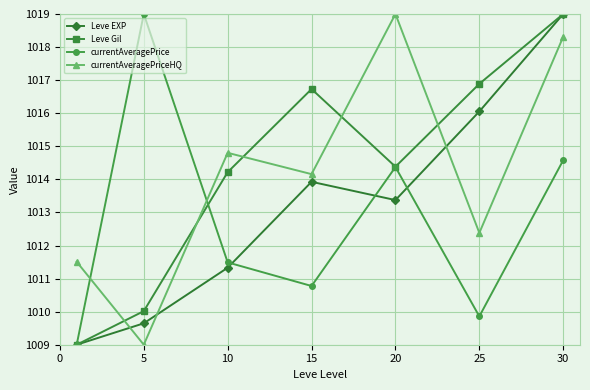

What is the highest value of the currentAveragePrice series?

1019.0